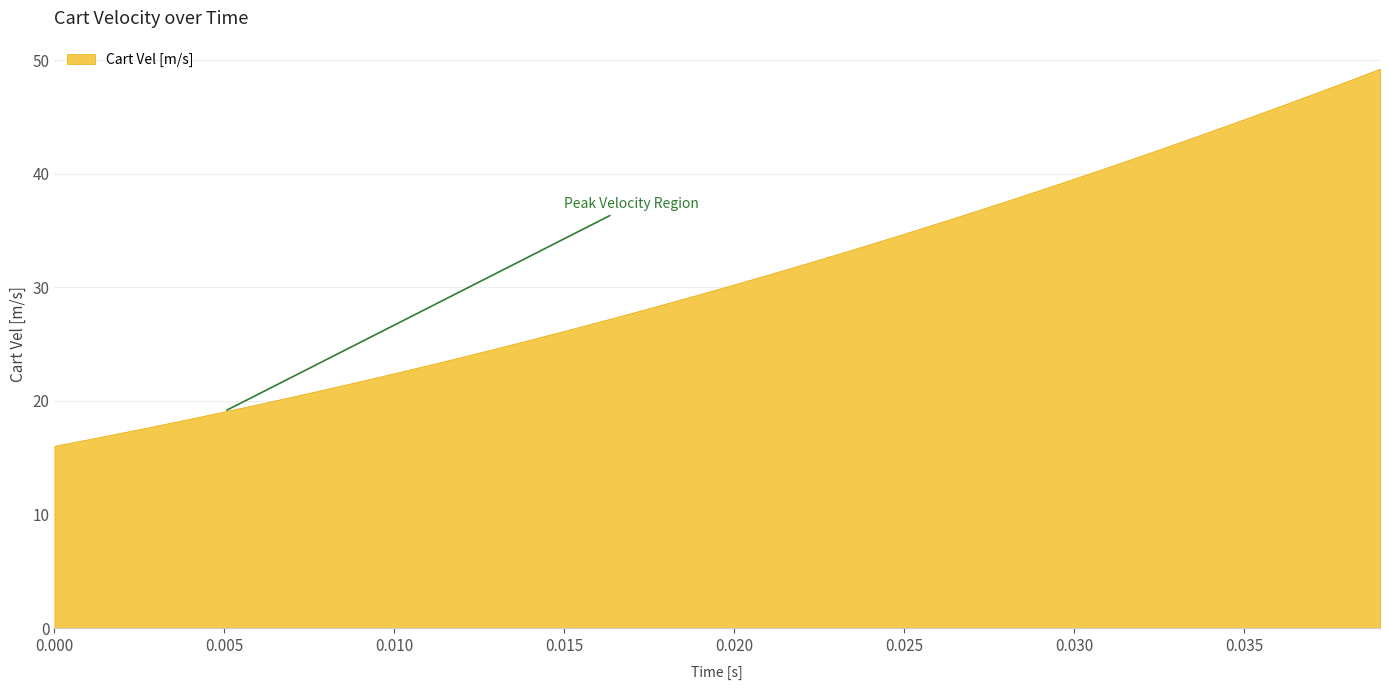

List the labels in order of value, smallest first.

0, 1, 2, 3, 4, 5, 6, 7, 8, 9, 10, 11, 12, 13, 14, 15, 16, 17, 18, 19, 20, 21, 22, 23, 24, 25, 26, 27, 28, 29, 30, 31, 32, 33, 34, 35, 36, 37, 38, 39